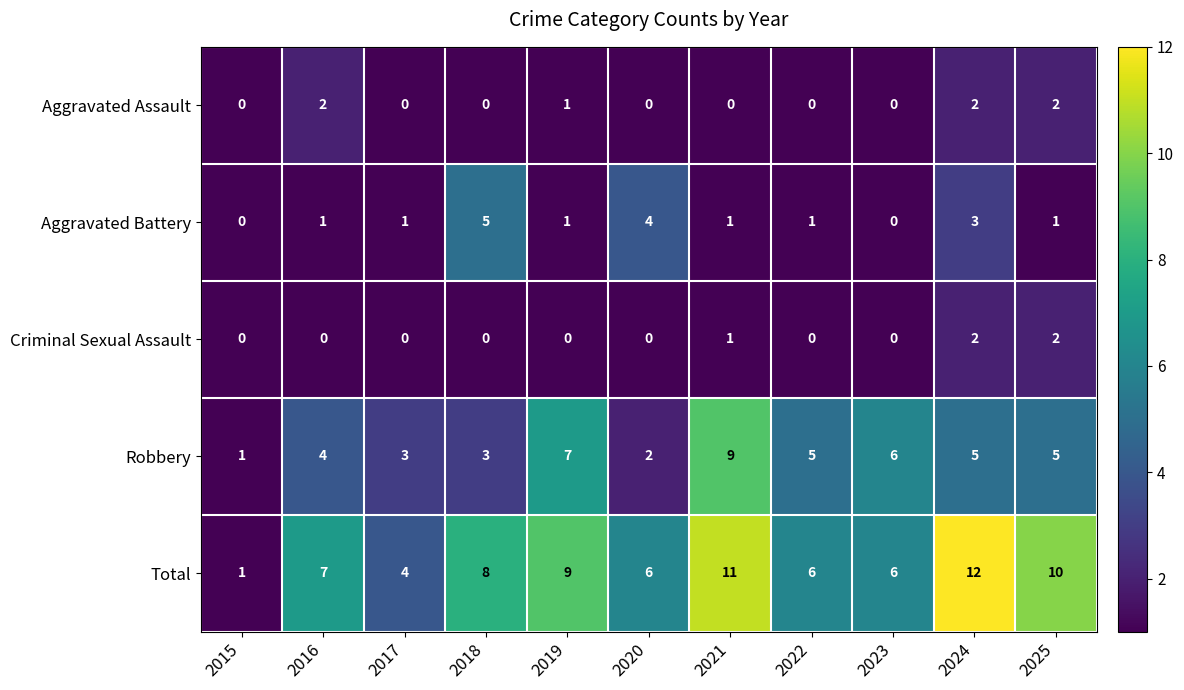

Is the value of Aggravated Battery at 2018 greater than the value of Total at 2023?

No